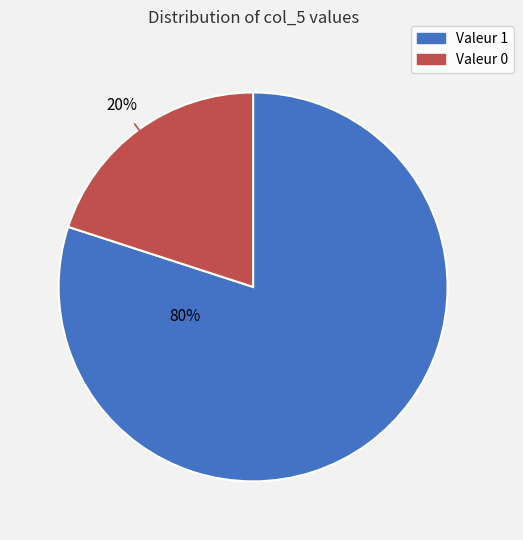

To the nearest percent, what is the difference between the largest and smallest slice percentages?

60%